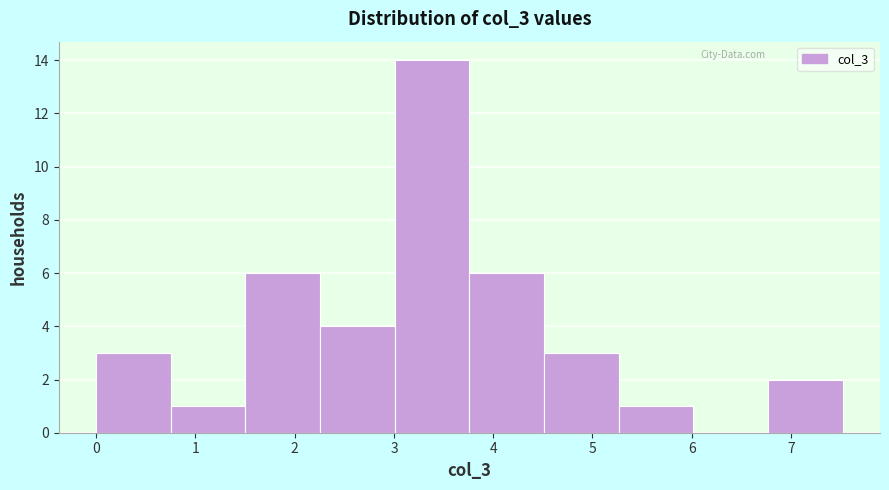

How tall is the bar that spans 1.5 to 2.3 on the x-axis? Neither the bar edges nor the heights are printed on the chart, so give them approximately, as read against the axes.

6